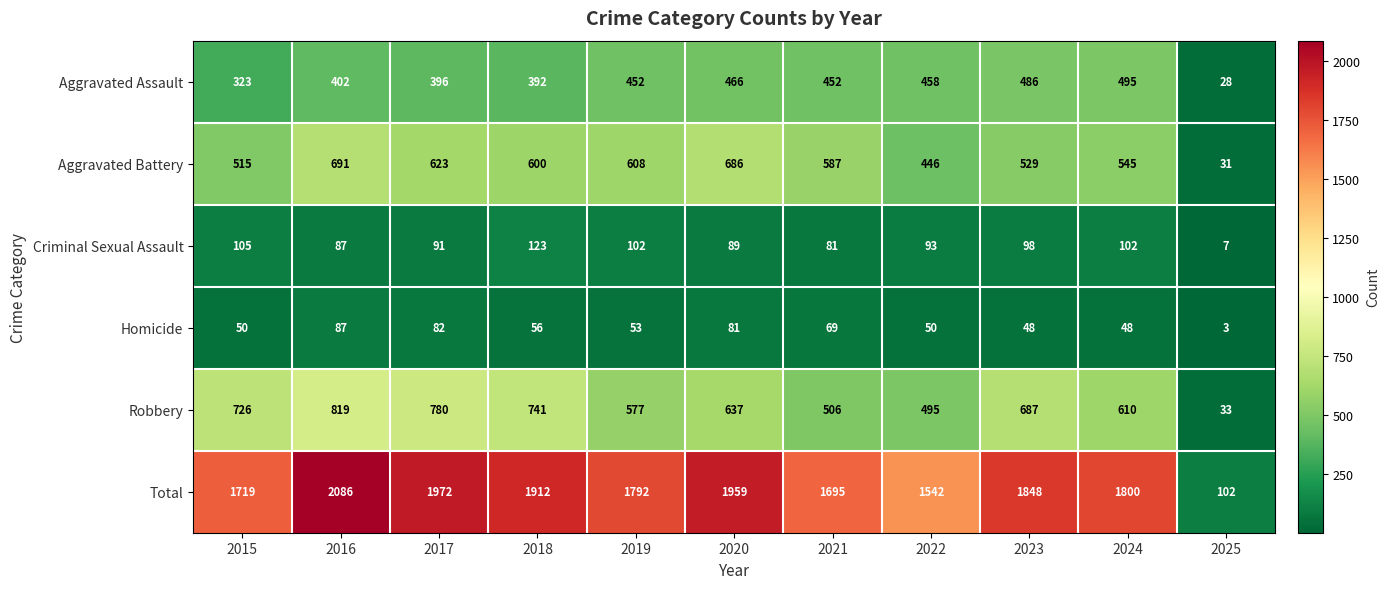

What is the spread (max minus min) of values at 2024?

1752